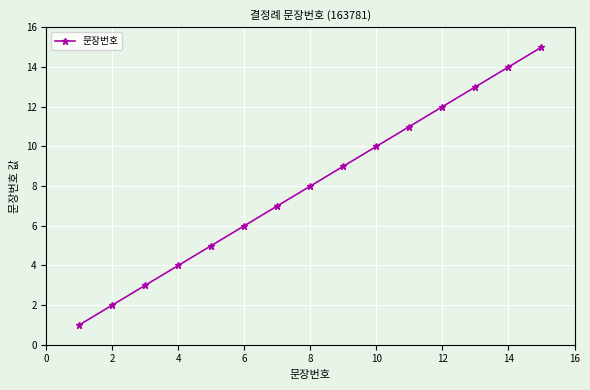

What is the difference between the second highest and minimum values?

13